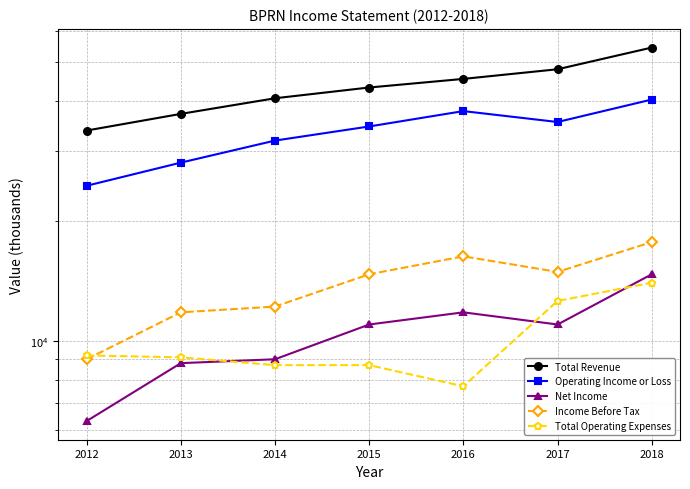

What is the lowest value of the Income Before Tax series?

9000